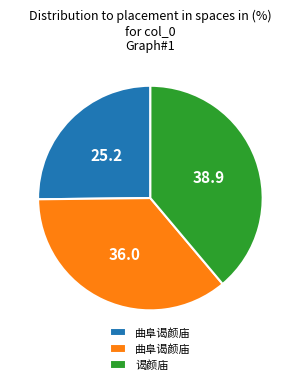

Is there a majority slice in this chart?

No